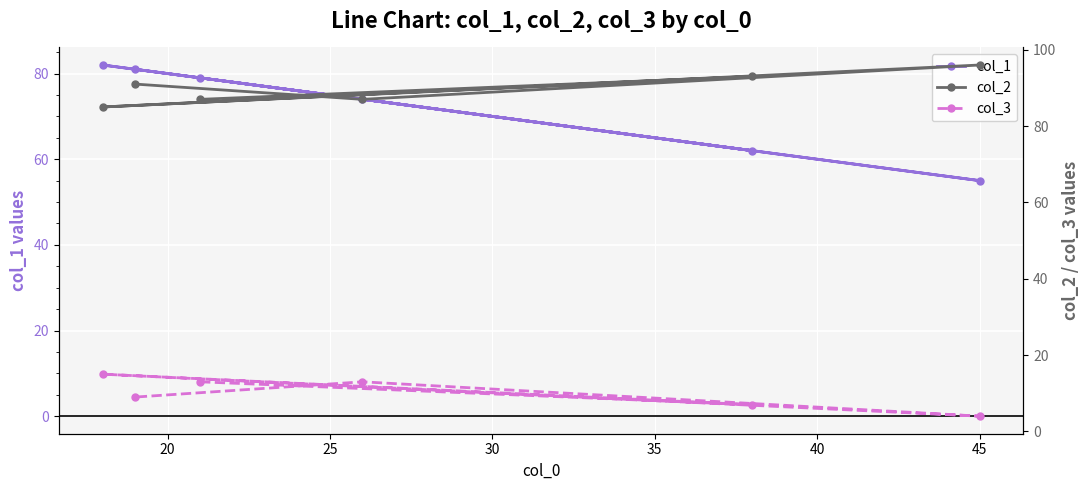

What is the highest value of the col_1 series?

82